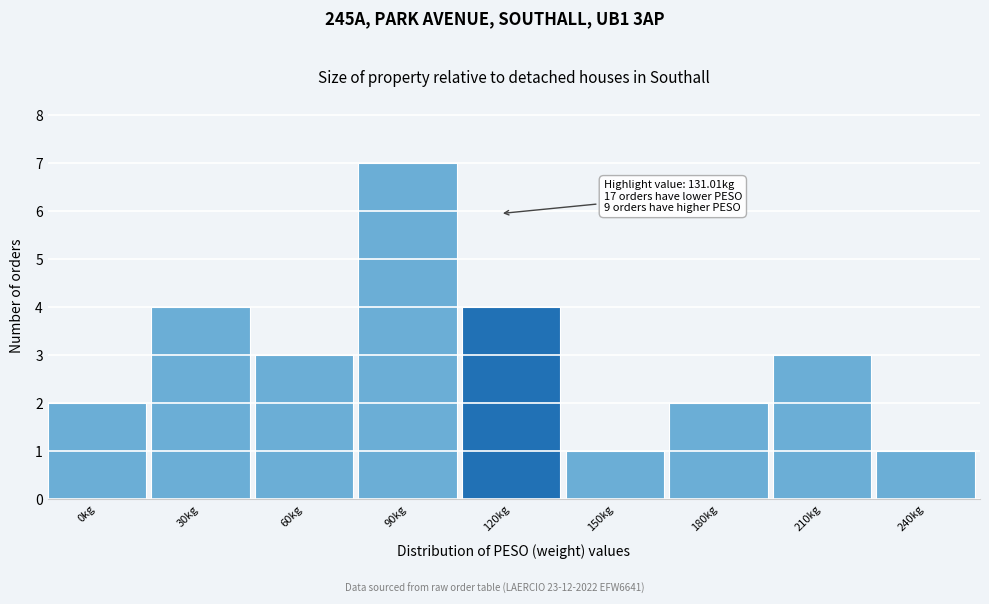

Reading left to right, list all the values displayed in this chart.

2	4	3	7	4	1	2	3	1